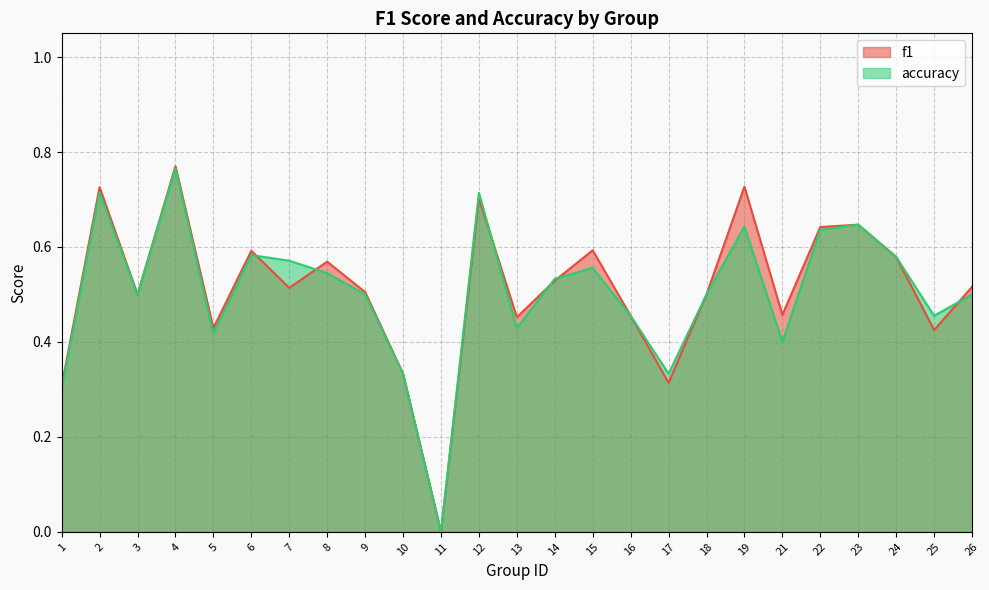

Which label corresponds to the smallest value in the chart?

11